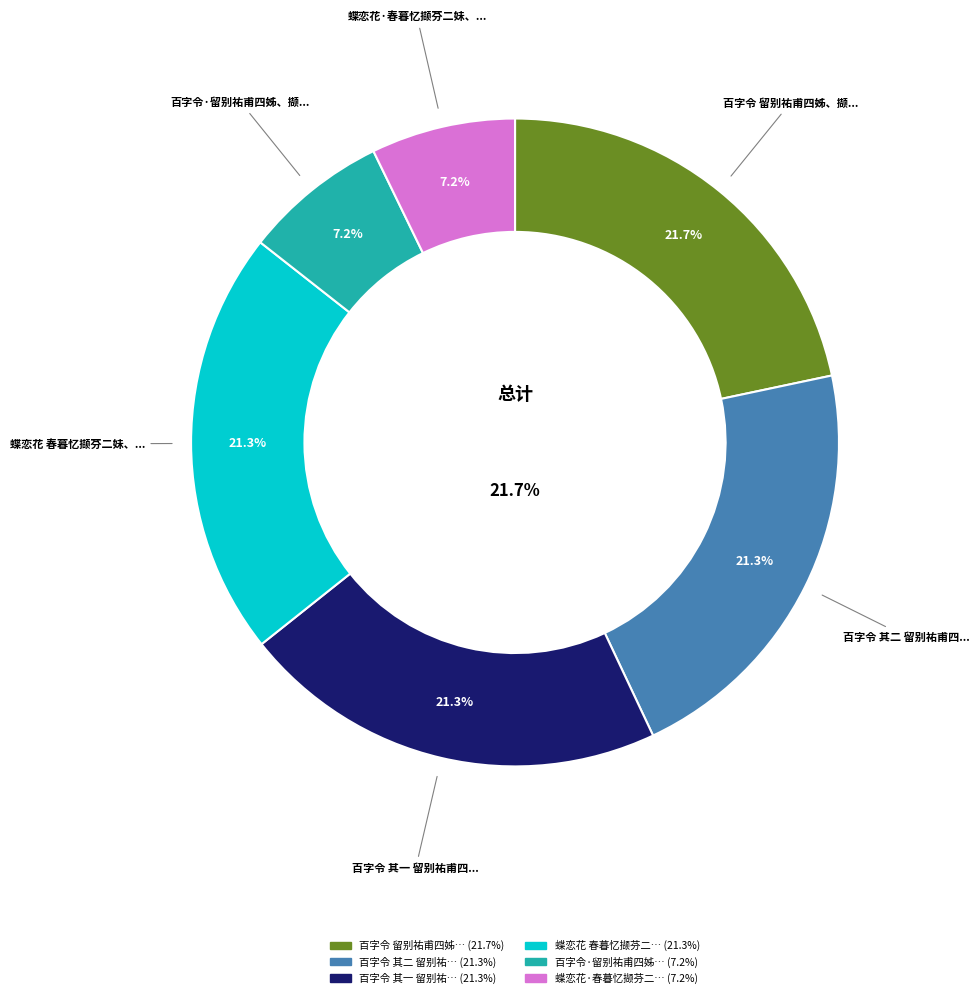

Which slice is the smallest?

蝶恋花·春暮忆撷芬二妹、逸青三妹